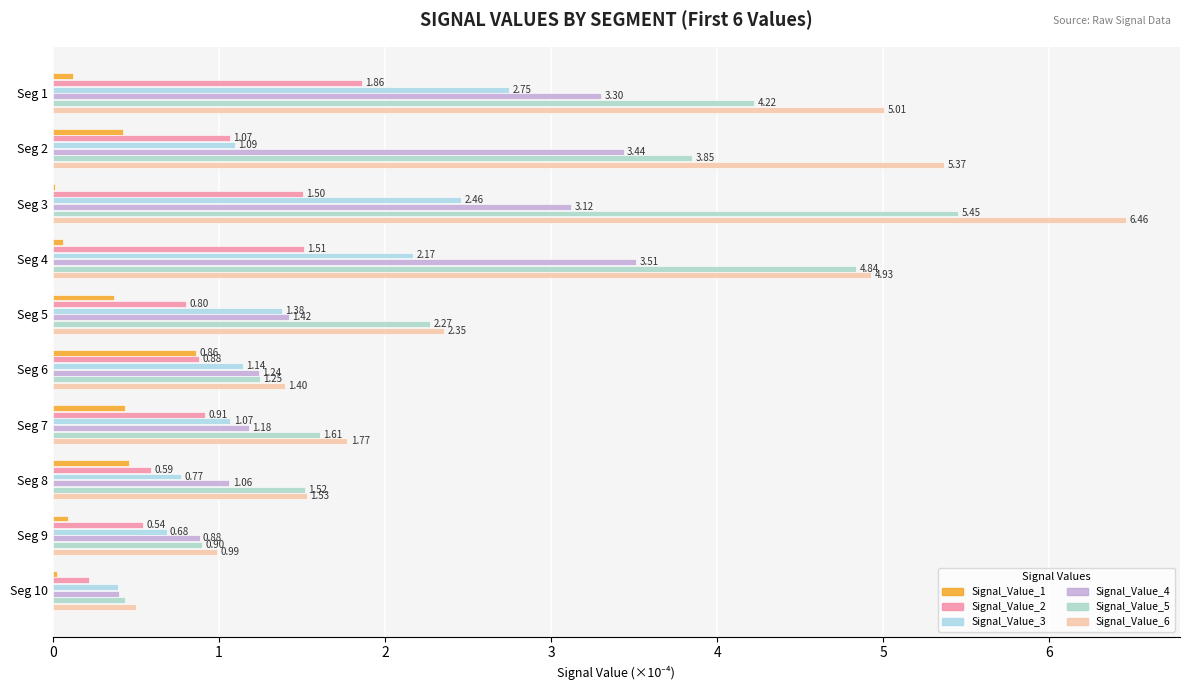

What are all the series names shown in the legend?

Signal_Value_1, Signal_Value_2, Signal_Value_3, Signal_Value_4, Signal_Value_5, Signal_Value_6